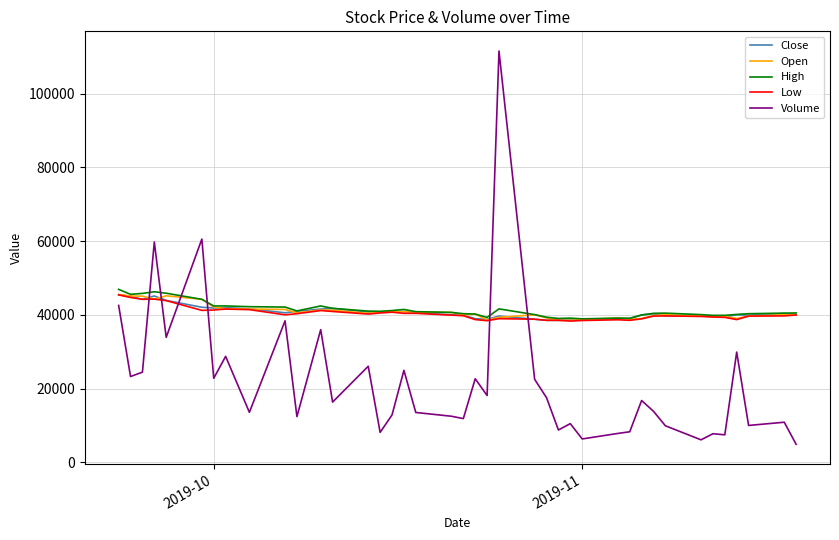

What is the greatest value displayed?

111552